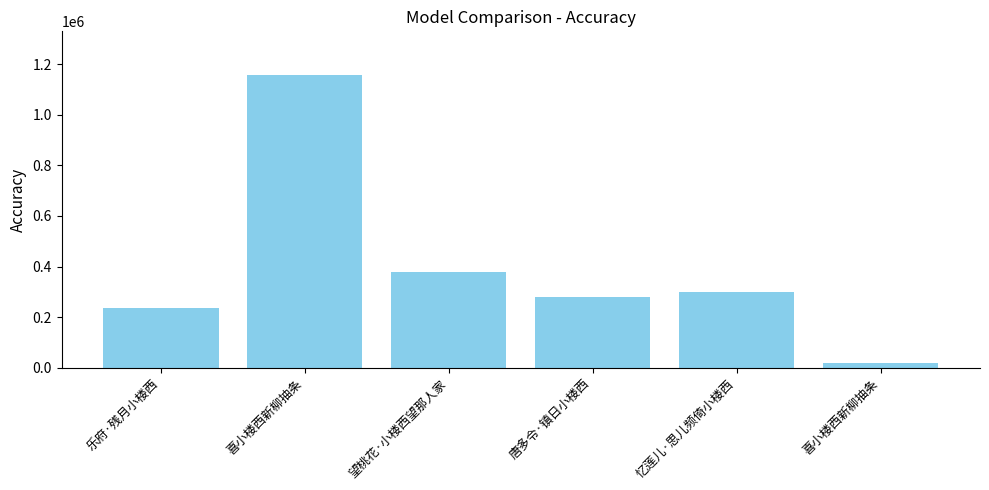

What is the value of the 1st bar from the left?

235316